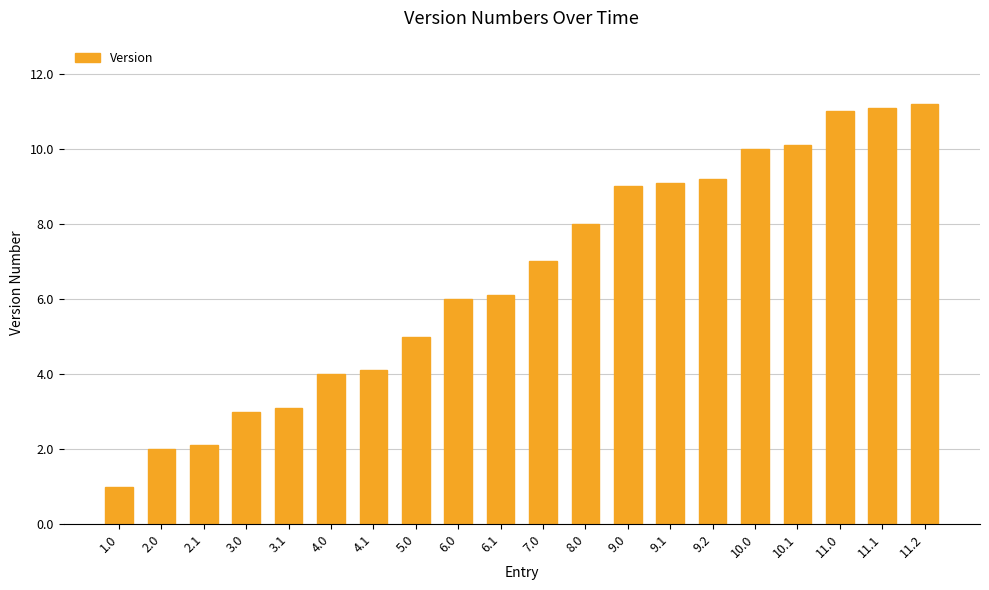

Count the number of categories in the chart.

20